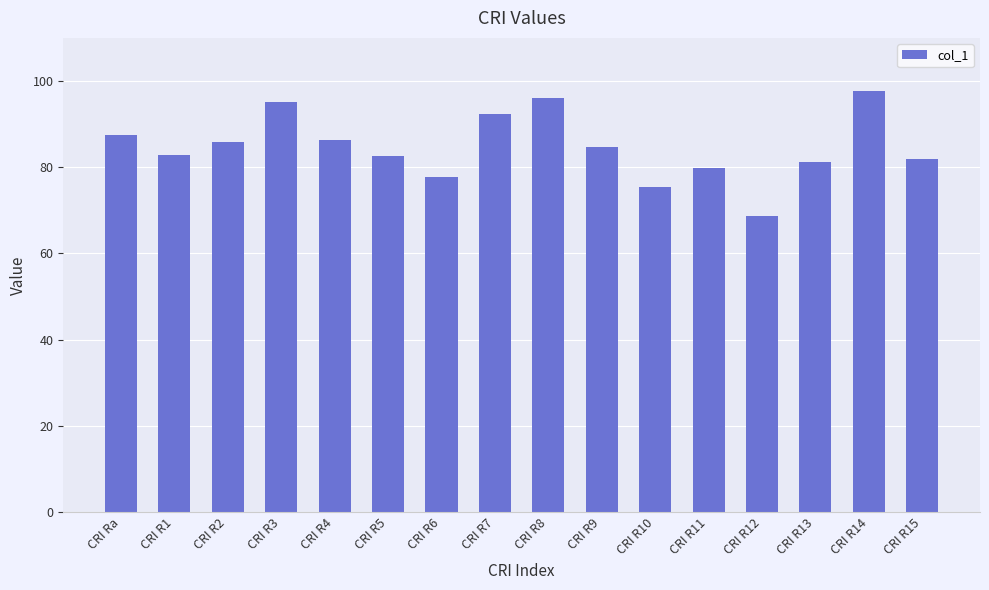

What is the value of the 7th bar from the left?

77.8